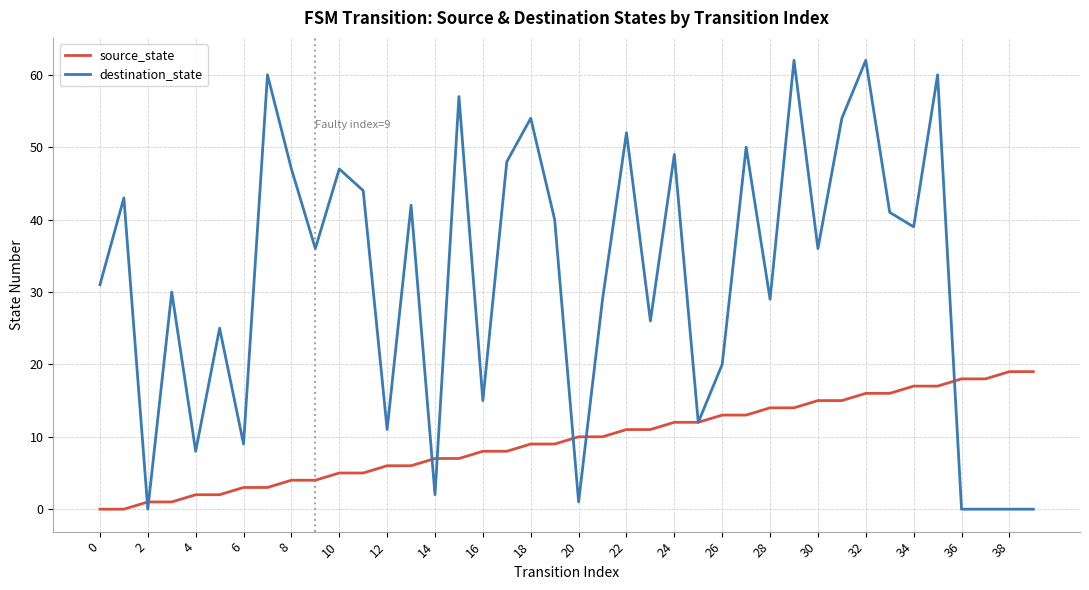

What is the average value of the destination_state series?

32